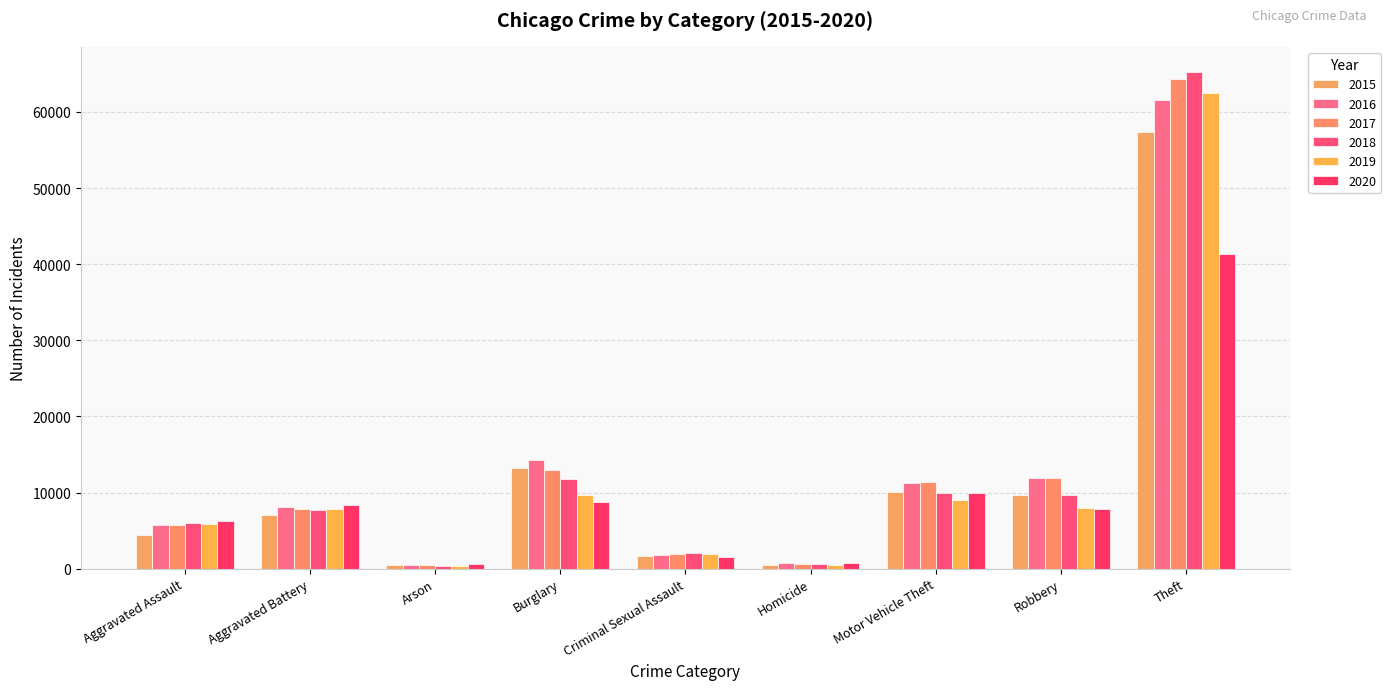

What is the difference between the 2016 values at Theft and Homicide?

60837